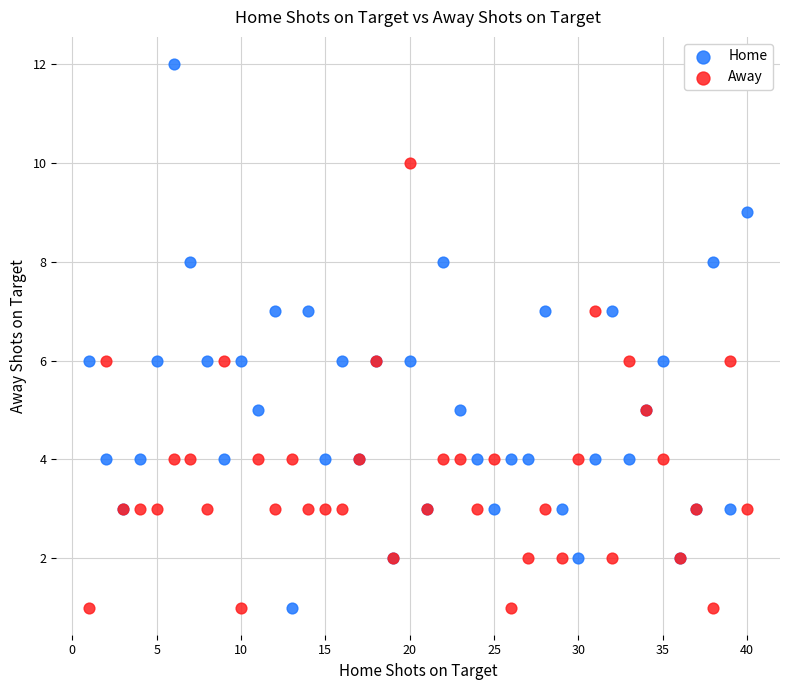

Which series reaches the maximum Y coordinate?

Home